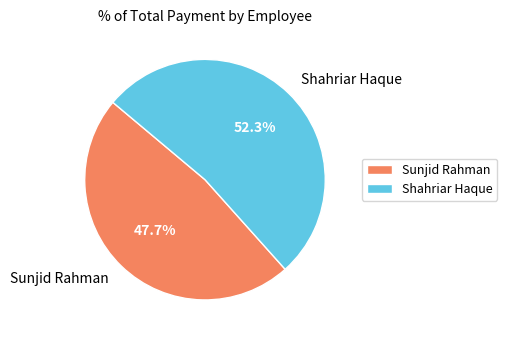

Which slice represents more than half of the pie?

Shahriar Haque